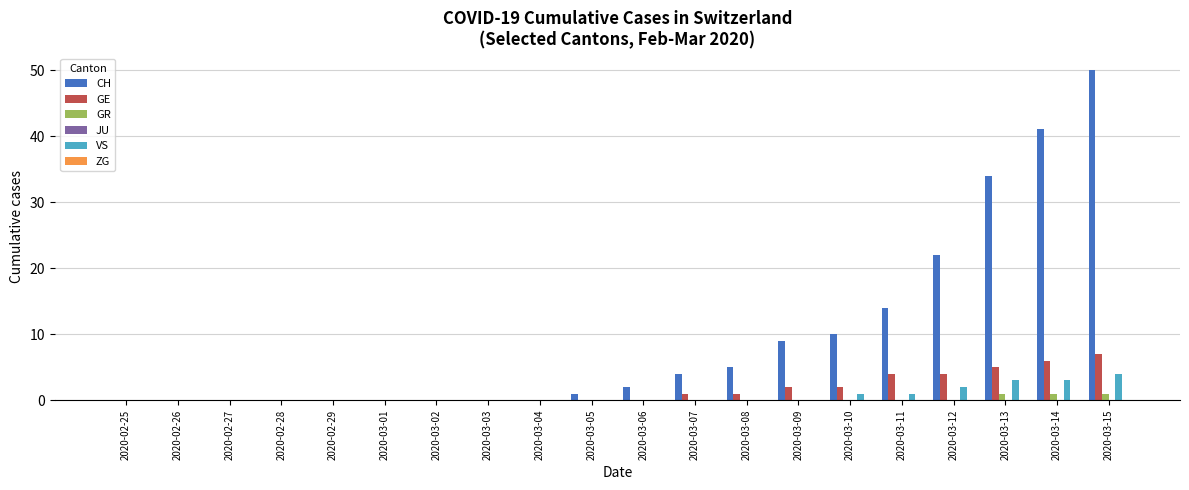

Which series changed the most between 2020-02-28 and 2020-03-12?

CH